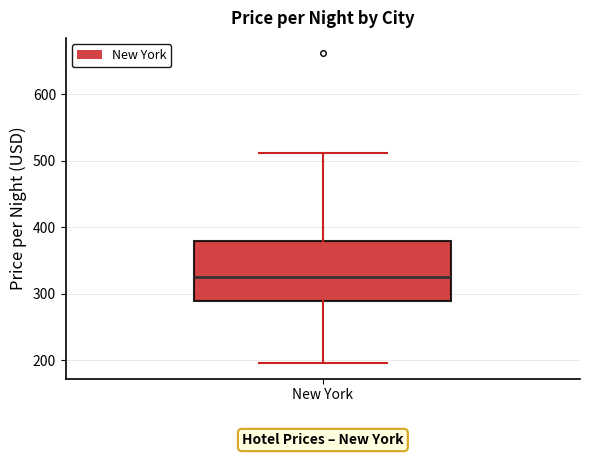

Read this box plot against the y-axis: the position of the median line, the range covered by the box, and the ends of both whiskers. The values are not printed on the chart, so give them approximately, as read against the axis.

median 330, box 290 to 380, whiskers 200 to 510